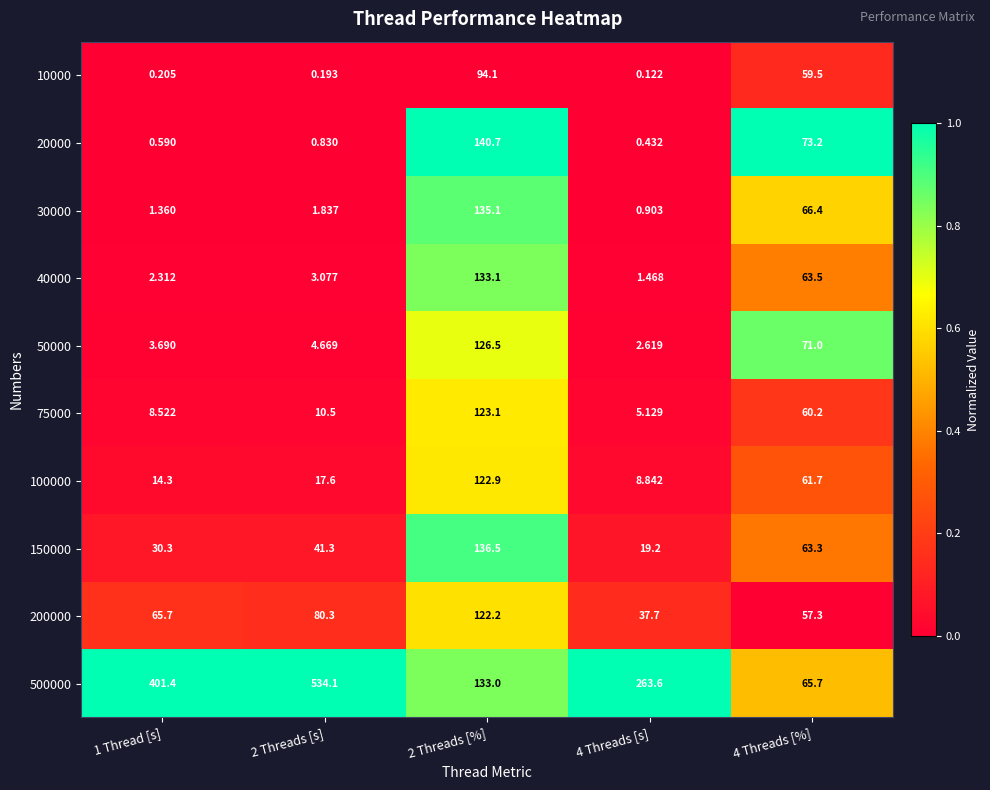

Which category has the highest value across all series?

2 Threads [s]